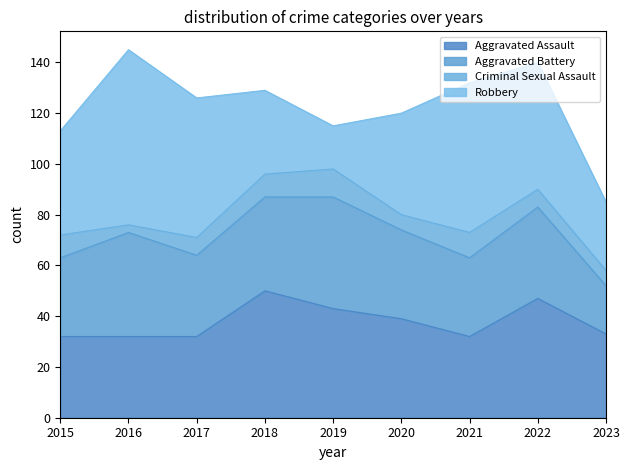

Where does the Aggravated Assault series first go above 33?

2018